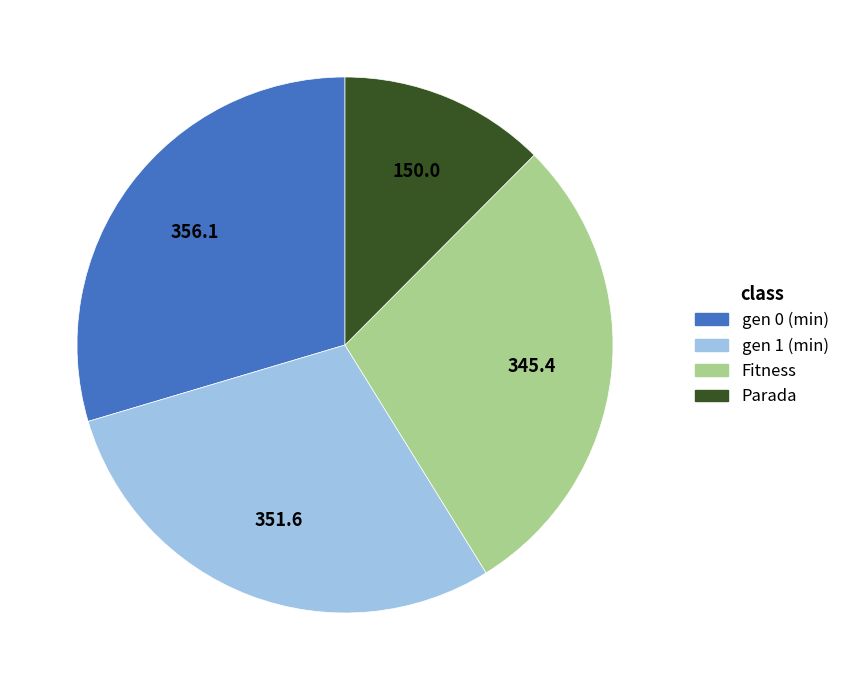

Is there any slice that represents more than half of the pie?

No